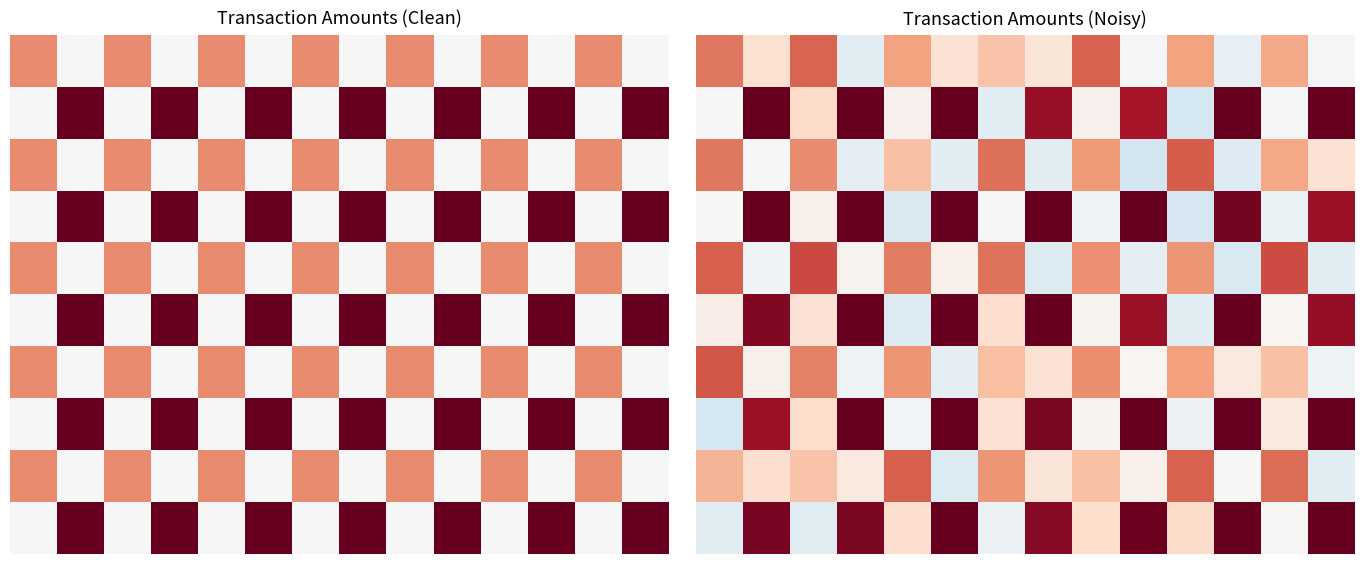

What is the spread (max minus min) of values at 1?

12.4